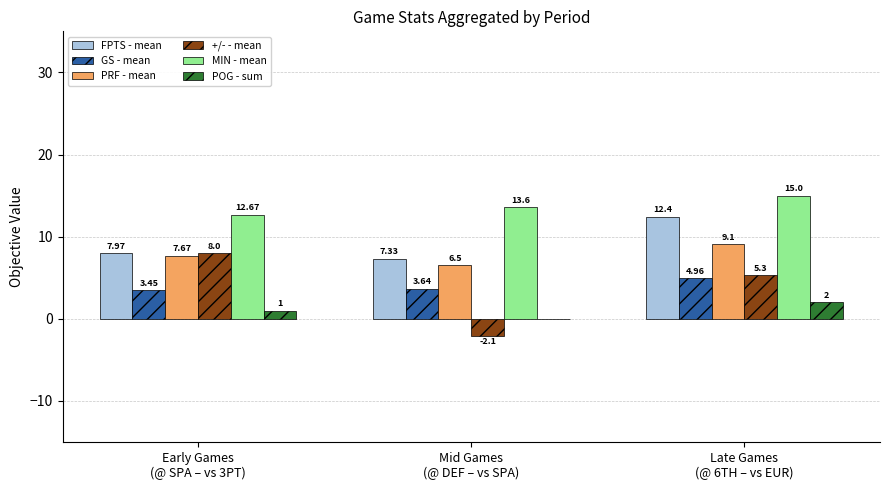

Which series has the widest spread of values?

+/- - mean